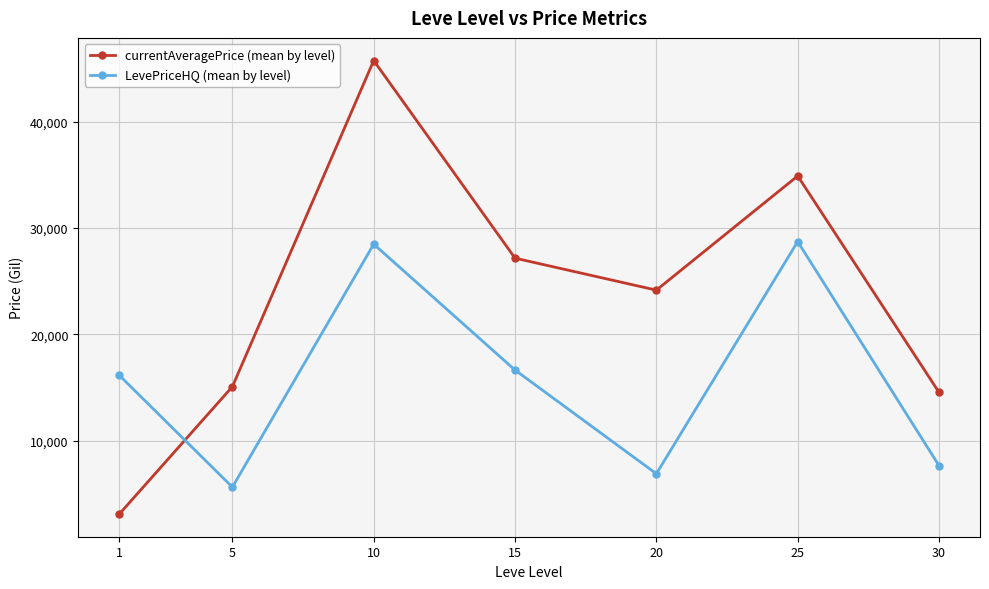

What is the sum of the currentAveragePrice (mean by level) values at 1 and 30?

17696.1